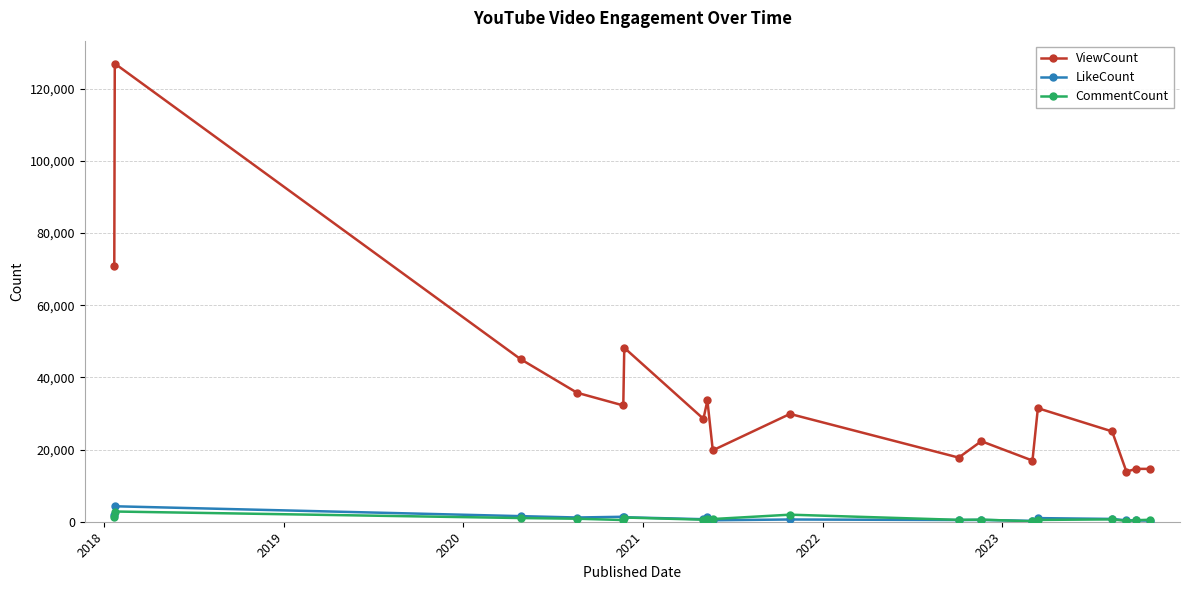

What is the value of the LikeCount point at the 1st from the left?

1791